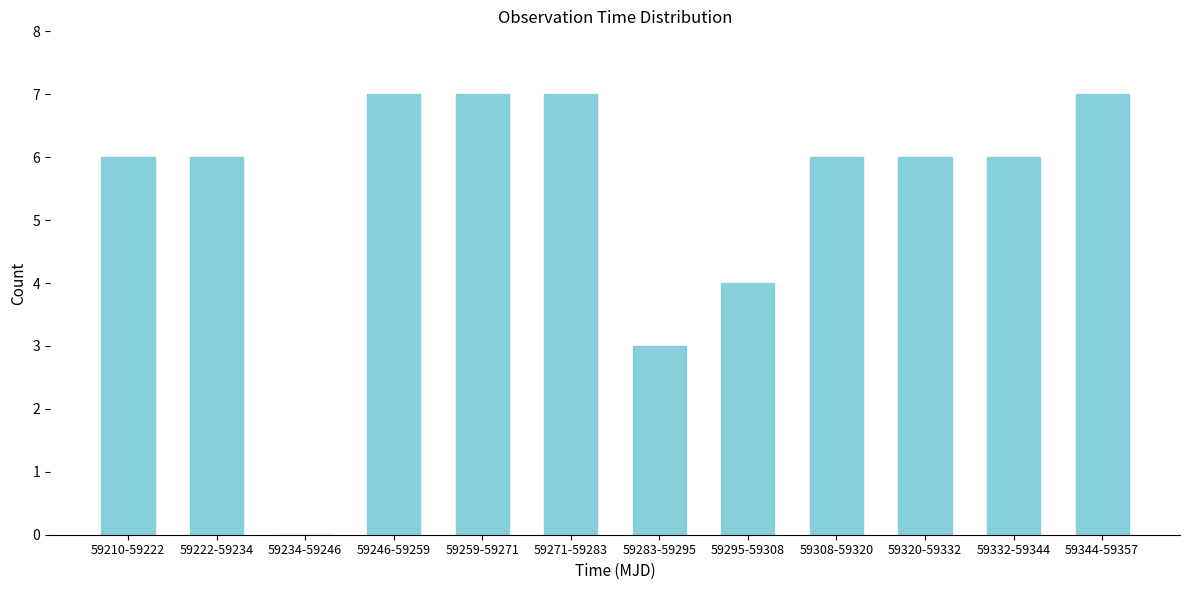

Reading left to right, list all the values displayed in this chart.

59210-59222=6	59222-59234=6	59234-59246=0	59246-59259=7	59259-59271=7	59271-59283=7	59283-59295=3	59295-59308=4	59308-59320=6	59320-59332=6	59332-59344=6	59344-59357=7